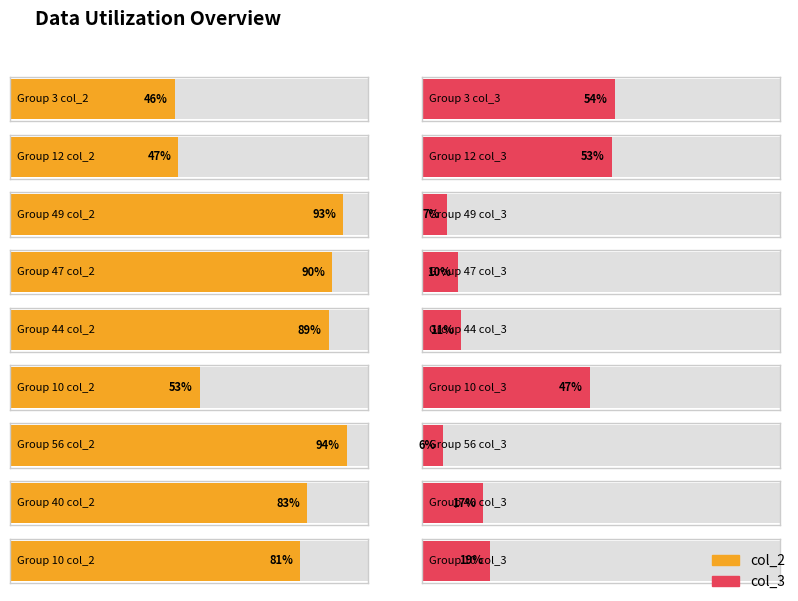

What is the label of the 4th bar from the left?

47